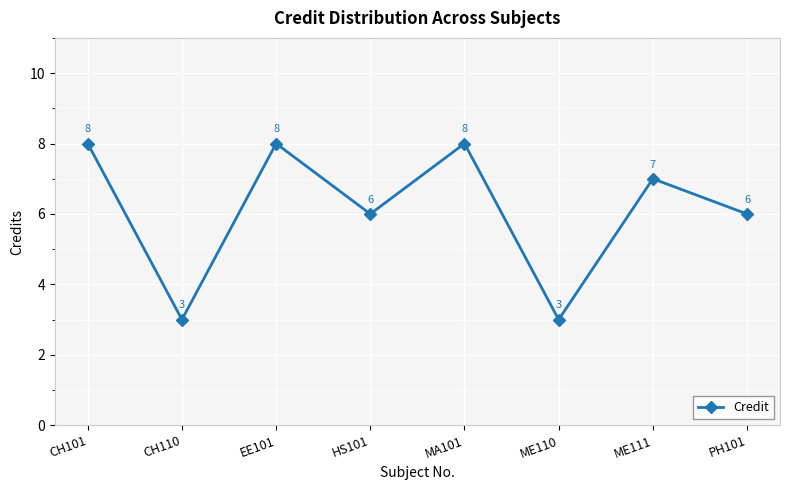

How many categories are shown in the chart?

8